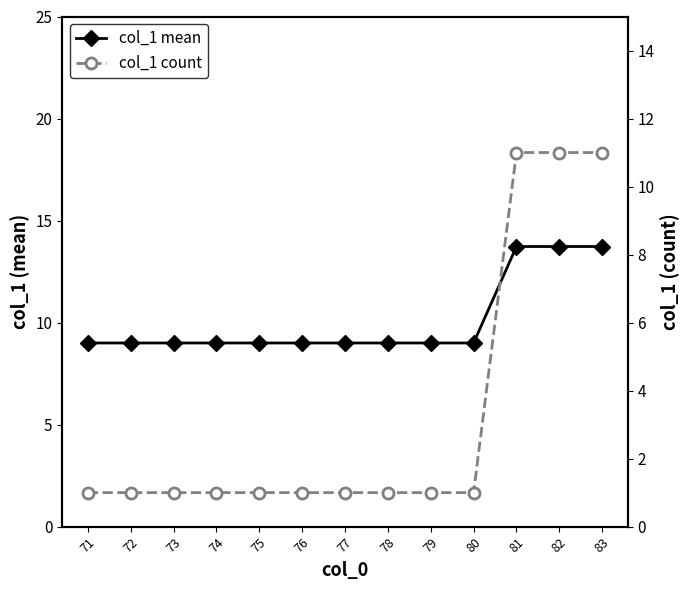

Reading left to right, transcribe all the data shown in this chart.

col_1 mean: 71=9.0	72=9.0	73=9.0	74=9.0	75=9.0	76=9.0	77=9.0	78=9.0	79=9.0	80=9.0	81=13.7	82=13.7	83=13.7
col_1 count: 71=1.0	72=1.0	73=1.0	74=1.0	75=1.0	76=1.0	77=1.0	78=1.0	79=1.0	80=1.0	81=11.0	82=11.0	83=11.0